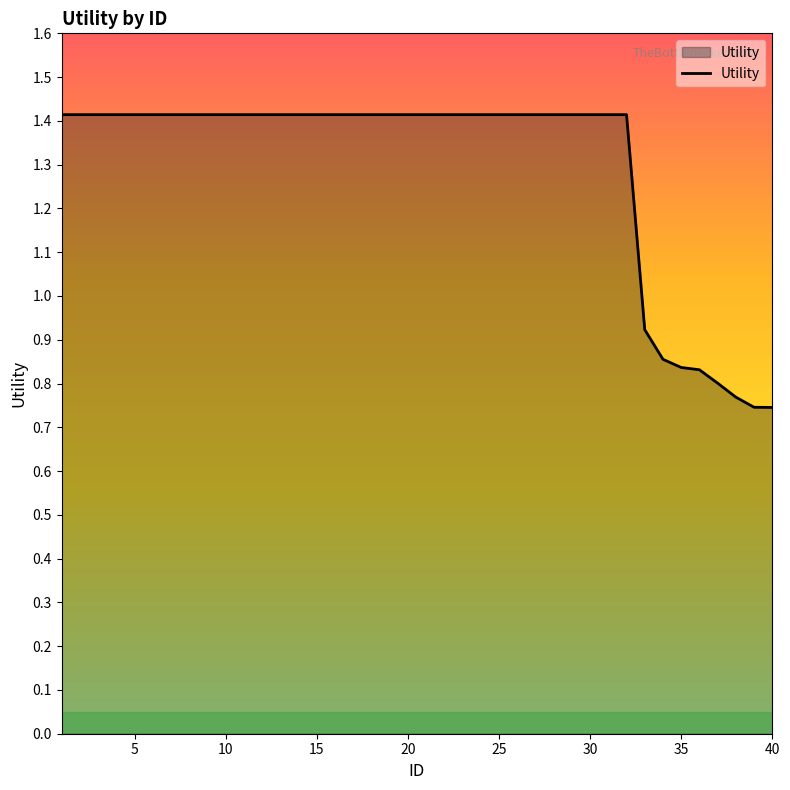

What is the maximum value shown in the chart?

1.4